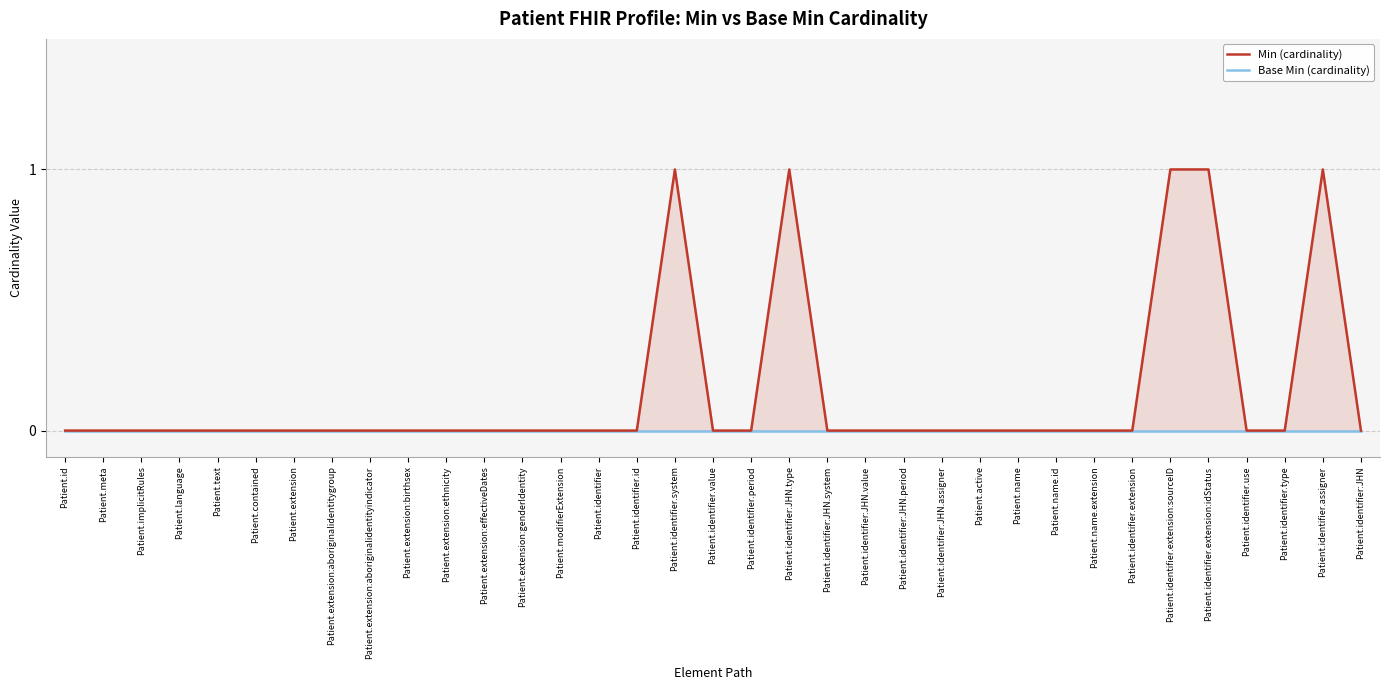

How many data points does each series have?

35